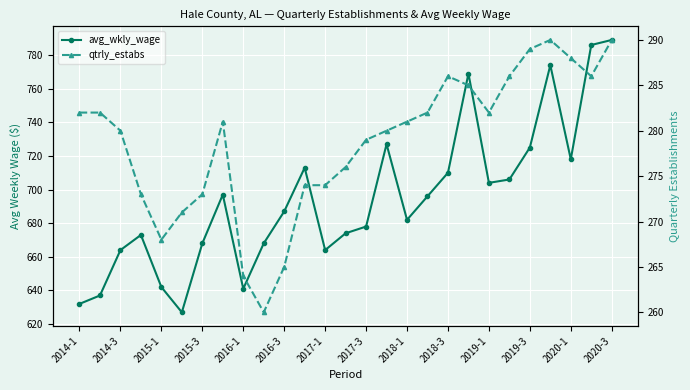

What is the spread (max minus min) of values at 2018-1?

401